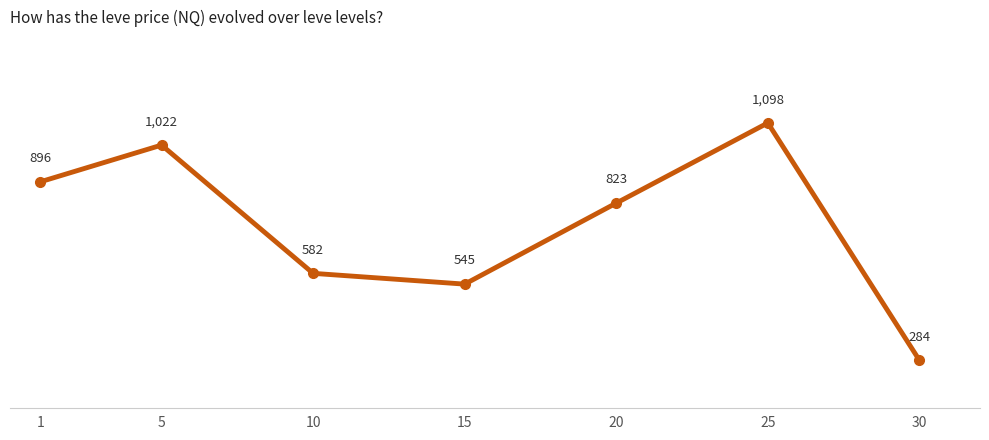

How many values are below 823?

3